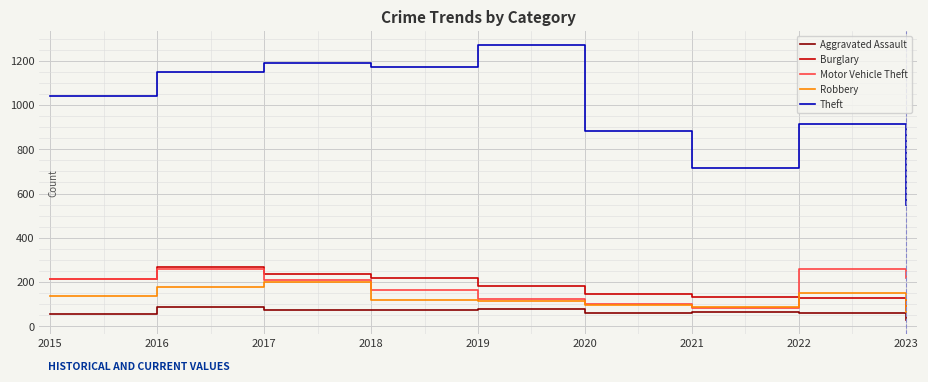

Which category has the highest value in the Robbery series?

2017